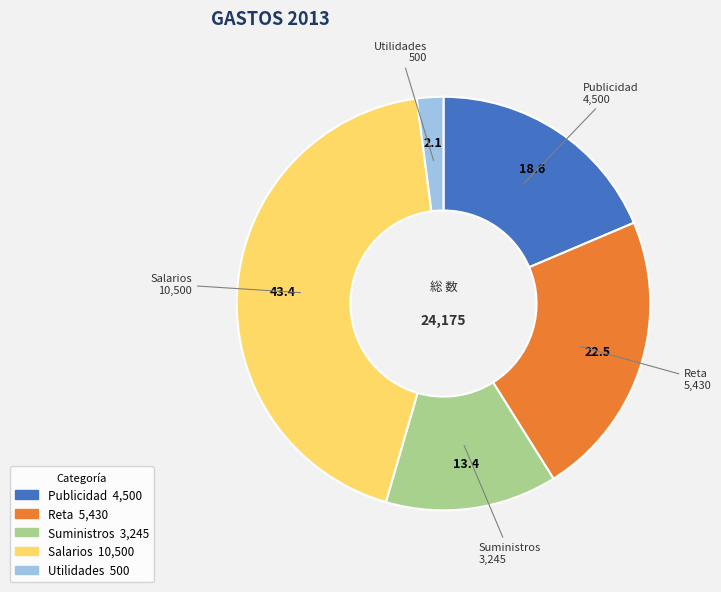

True or false: Utilidades accounts for 2% of the total.

True